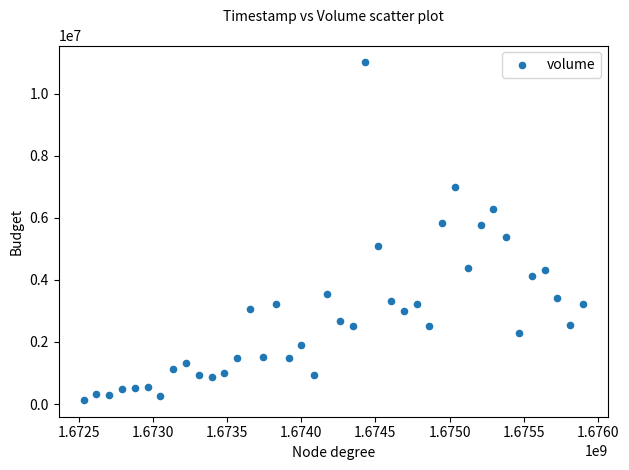

What is the range of Y values (max minus min)?

10877660.4